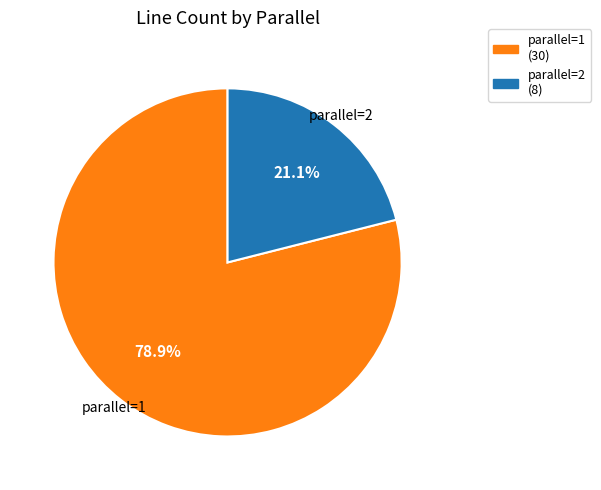

Between parallel=1 and parallel=2, which is larger?

parallel=1